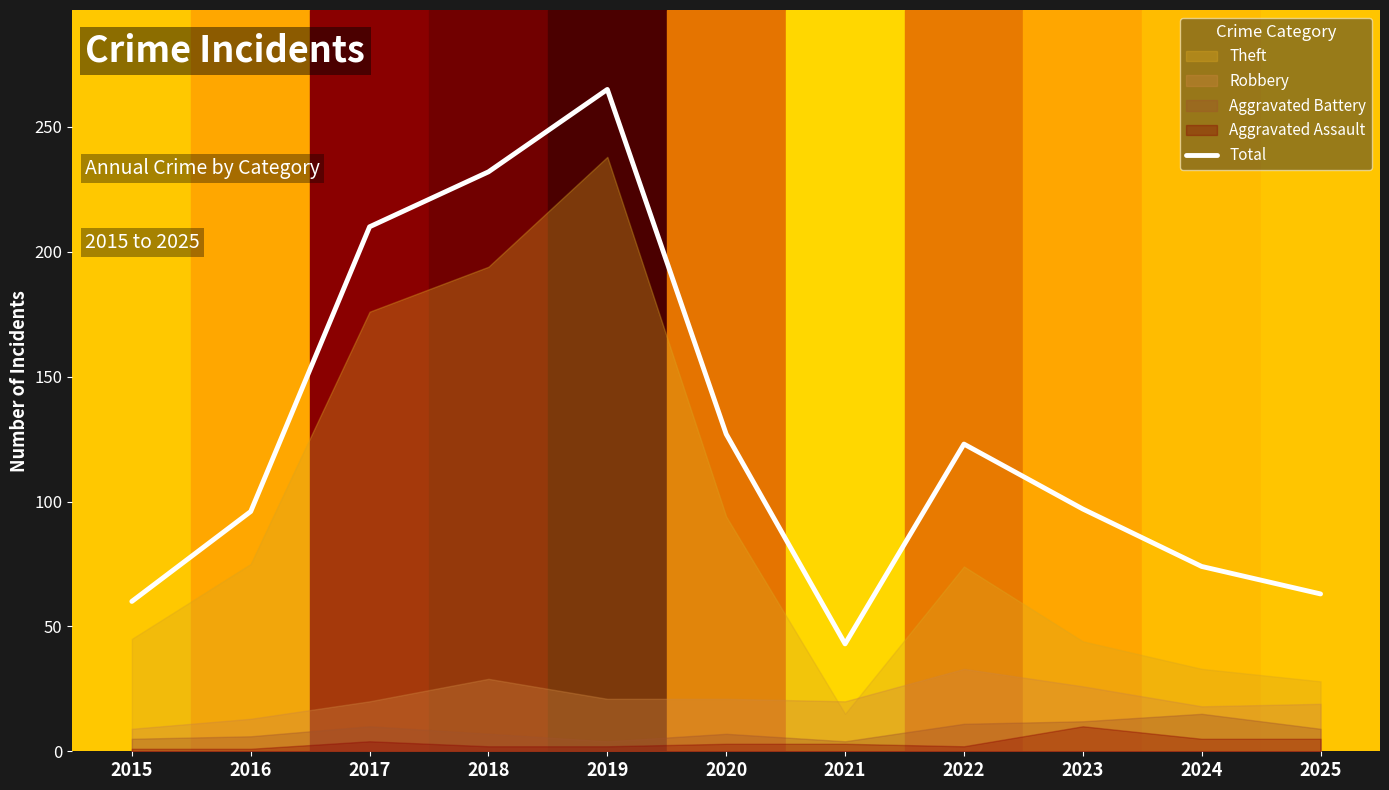

What is the minimum value shown in the chart?

43